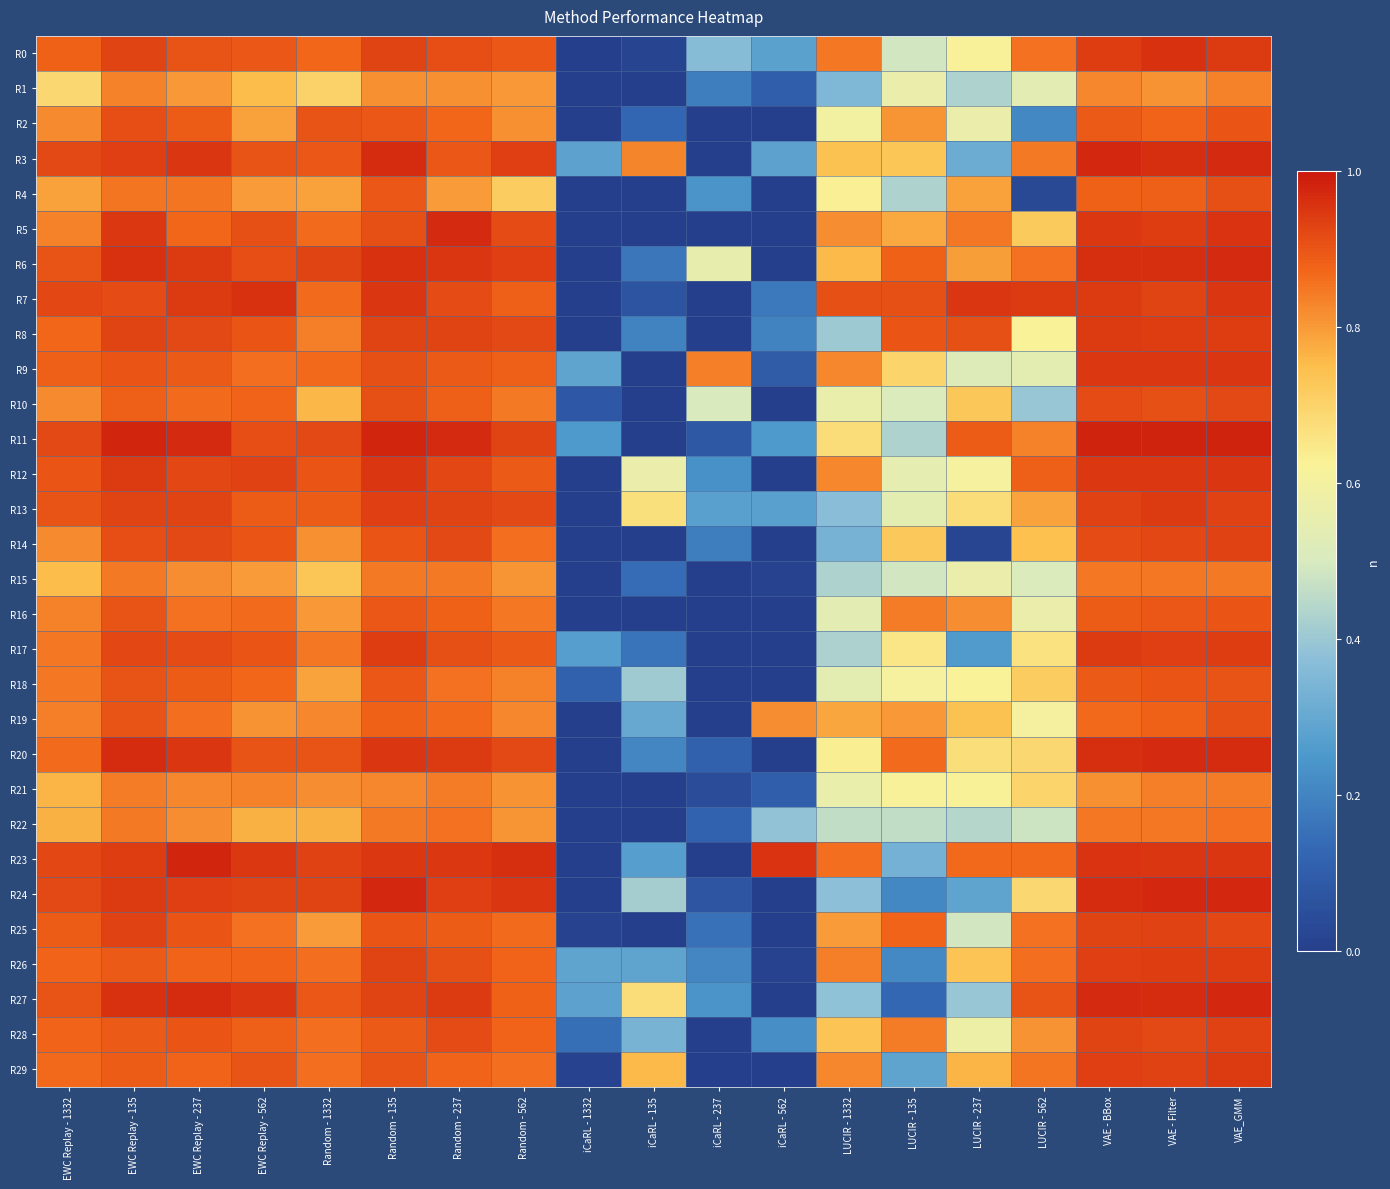

What is the difference between the highest and lowest values at iCaRL - 562?

1.0